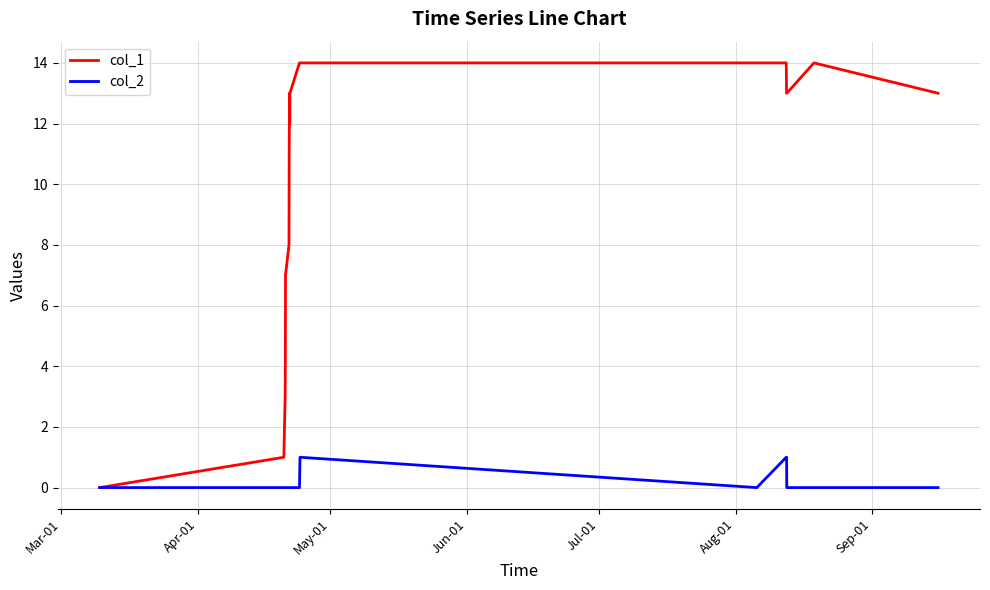

Which series has the widest spread of values?

col_1